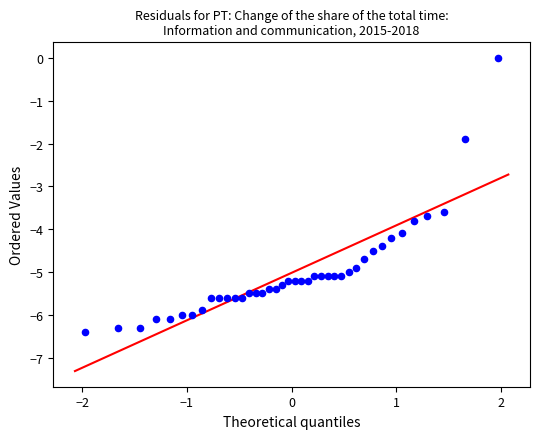

What is the range of Y values (max minus min)?

6.4